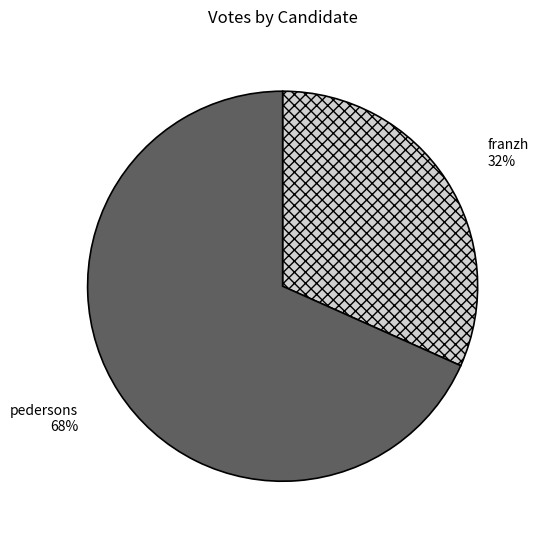

True or false: franzh accounts for 32% of the total.

True